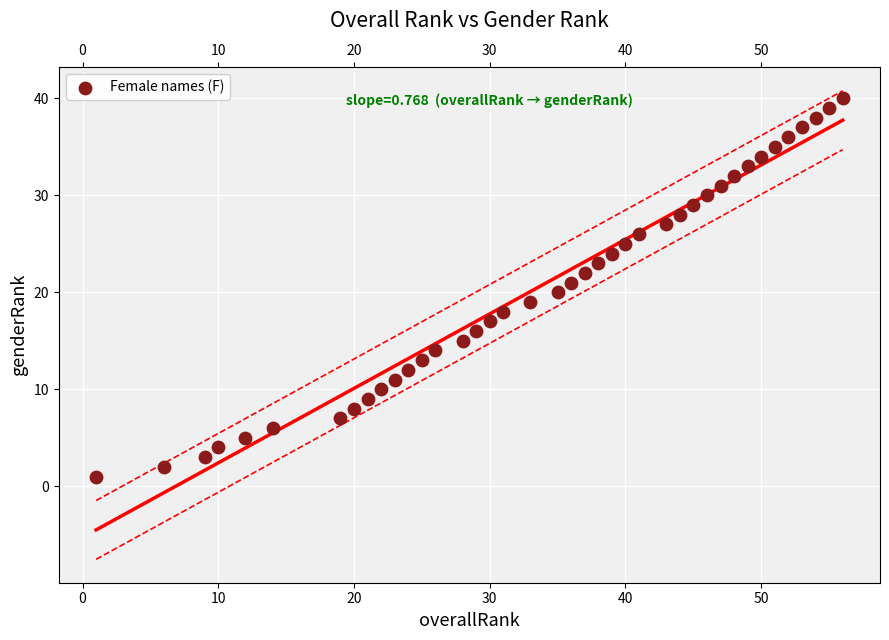

What is the range of Y values (max minus min)?

39